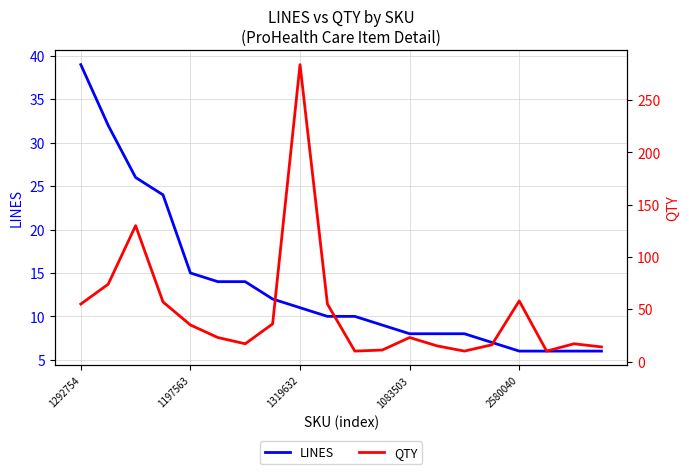

Which category has the highest value in the LINES series?

1292754